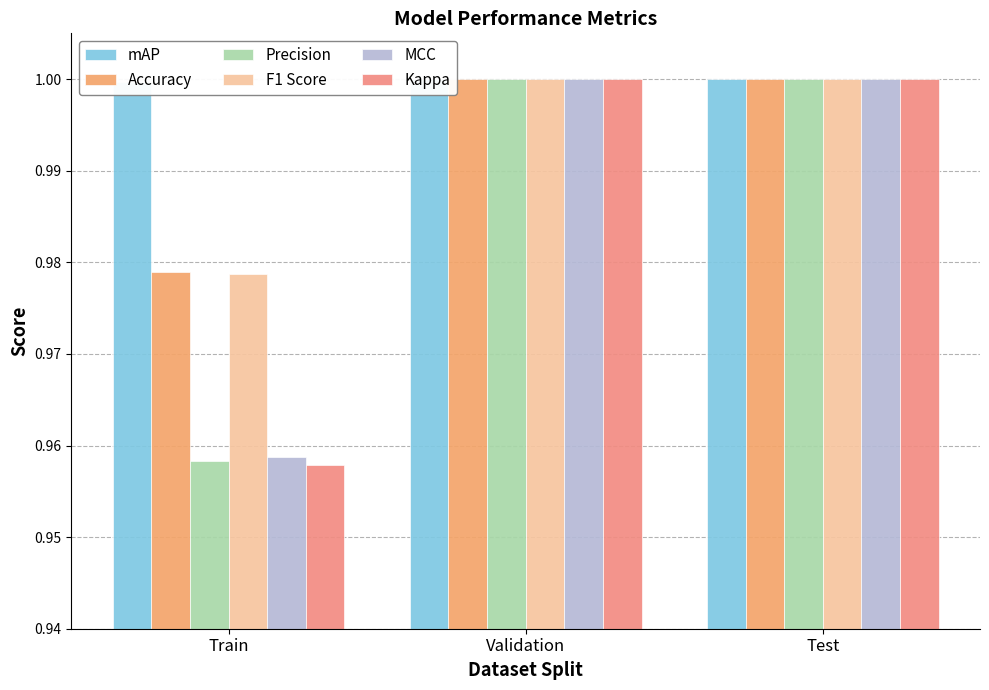

Reading left to right, extract all data points from this chart.

mAP: 1.0	1.0	1.0
Accuracy: 1.0	1.0	1.0
Precision: 1.0	1.0	1.0
F1 Score: 1.0	1.0	1.0
MCC: 1.0	1.0	1.0
Kappa: 1.0	1.0	1.0